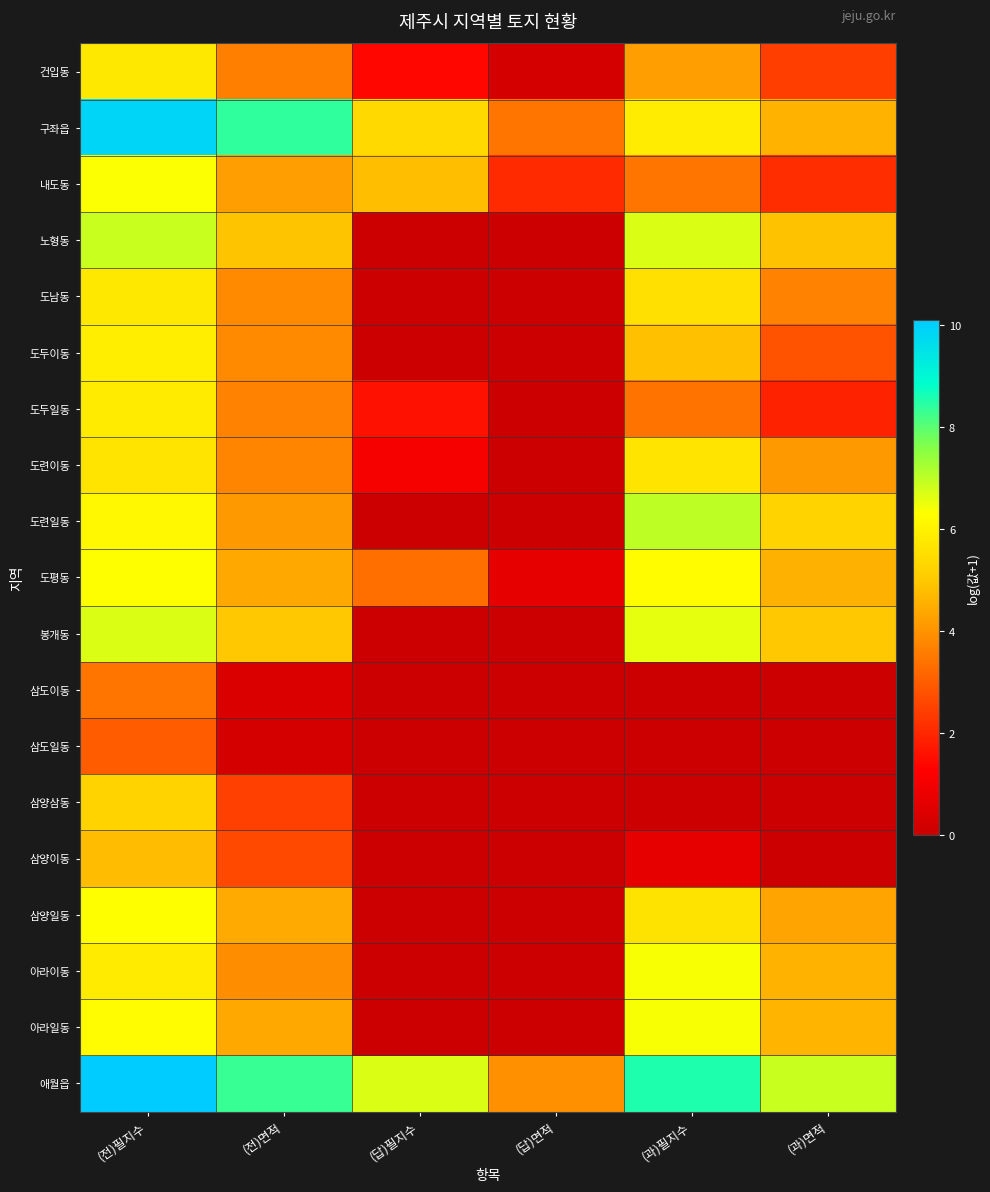

Reading left to right, what are all the values shown in this chart?

건입동: (전)필지수=5.7	(전)면적=3.7	(답)필지수=1.4	(답)면적=0.2	(과)필지수=4.2	(과)면적=2.4
구좌읍: (전)필지수=9.9	(전)면적=8.4	(답)필지수=5.4	(답)면적=3.4	(과)필지수=5.9	(과)면적=4.6
내도동: (전)필지수=6.3	(전)면적=4.2	(답)필지수=4.8	(답)면적=2.1	(과)필지수=3.5	(과)면적=2.1
노형동: (전)필지수=6.9	(전)면적=4.9	(답)필지수=0.0	(답)면적=0.0	(과)필지수=6.7	(과)면적=4.9
도남동: (전)필지수=5.7	(전)면적=3.9	(답)필지수=0.0	(답)면적=0.0	(과)필지수=5.5	(과)면적=3.7
도두이동: (전)필지수=5.9	(전)면적=3.9	(답)필지수=0.0	(답)면적=0.0	(과)필지수=4.8	(과)면적=2.8
도두일동: (전)필지수=5.8	(전)면적=3.7	(답)필지수=1.6	(답)면적=0.1	(과)필지수=3.4	(과)면적=1.9
도련이동: (전)필지수=5.6	(전)면적=3.7	(답)필지수=1.1	(답)면적=0.0	(과)필지수=5.7	(과)면적=4.1
도련일동: (전)필지수=6.1	(전)면적=4.1	(답)필지수=0.0	(답)면적=0.0	(과)필지수=7.0	(과)면적=5.2
도평동: (전)필지수=6.3	(전)면적=4.4	(답)필지수=3.3	(답)면적=0.7	(과)필지수=6.2	(과)면적=4.6
봉개동: (전)필지수=6.7	(전)면적=5.0	(답)필지수=0.0	(답)면적=0.0	(과)필지수=6.6	(과)면적=5.0
삼도이동: (전)필지수=3.5	(전)면적=0.4	(답)필지수=0.0	(답)면적=0.0	(과)필지수=0.0	(과)면적=0.0
삼도일동: (전)필지수=3.0	(전)면적=0.2	(답)필지수=0.0	(답)면적=0.0	(과)필지수=0.0	(과)면적=0.0
삼양삼동: (전)필지수=5.2	(전)면적=2.5	(답)필지수=0.0	(답)면적=0.0	(과)필지수=0.0	(과)면적=0.0
삼양이동: (전)필지수=4.8	(전)면적=2.6	(답)필지수=0.0	(답)면적=0.0	(과)필지수=0.7	(과)면적=0.0
삼양일동: (전)필지수=6.3	(전)면적=4.4	(답)필지수=0.0	(답)면적=0.0	(과)필지수=5.6	(과)면적=4.3
아라이동: (전)필지수=5.8	(전)면적=3.9	(답)필지수=0.0	(답)면적=0.0	(과)필지수=6.4	(과)면적=4.6
아라일동: (전)필지수=6.2	(전)면적=4.4	(답)필지수=0.0	(답)면적=0.0	(과)필지수=6.4	(과)면적=4.6
애월읍: (전)필지수=10.1	(전)면적=8.3	(답)필지수=6.7	(답)면적=4.0	(과)필지수=8.6	(과)면적=6.9